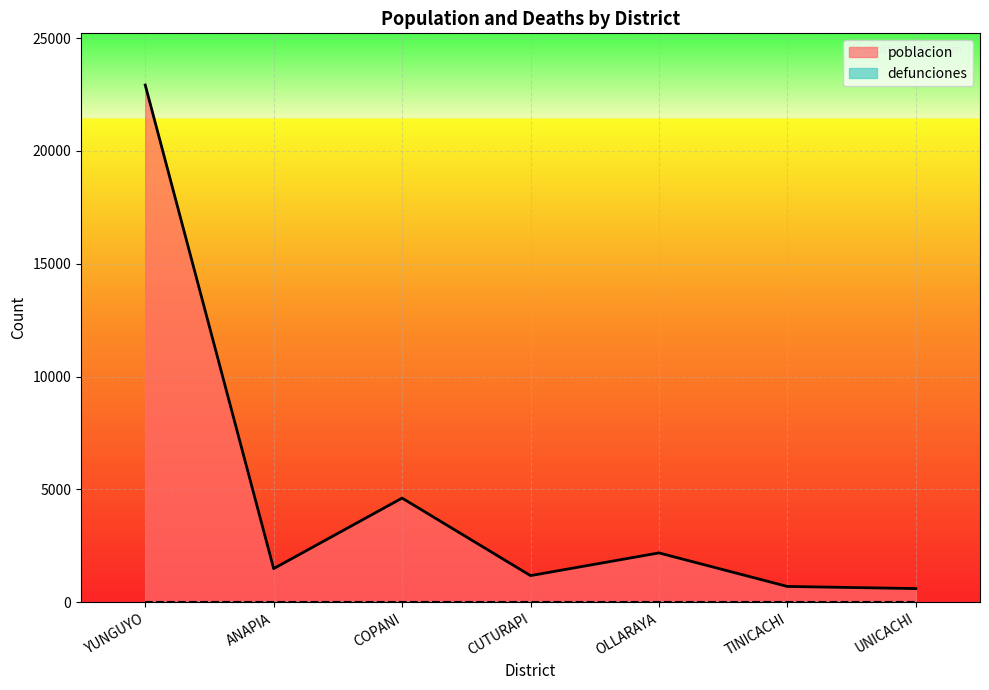

How many distinct data groups are displayed?

2